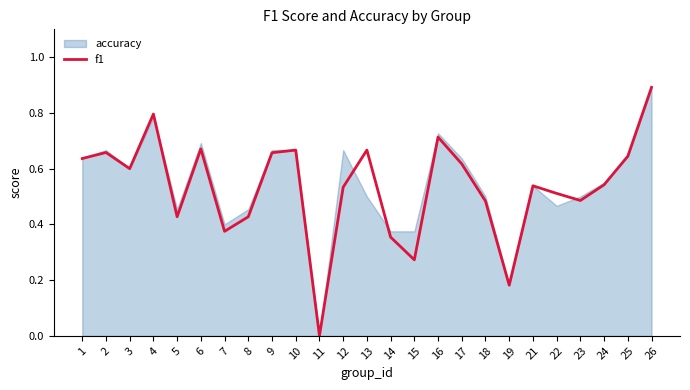

At which label does f1 reach its peak?

26